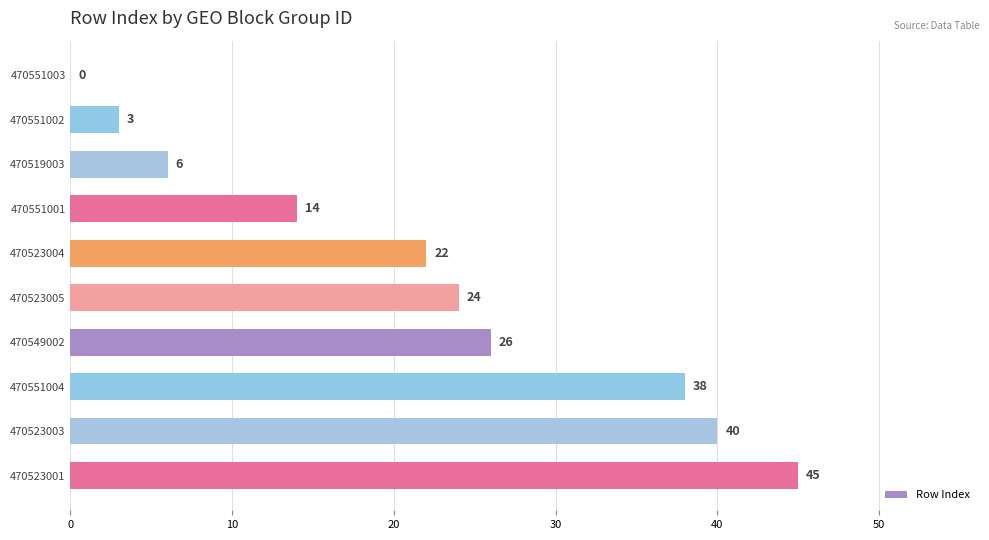

How many categories are shown in the chart?

10